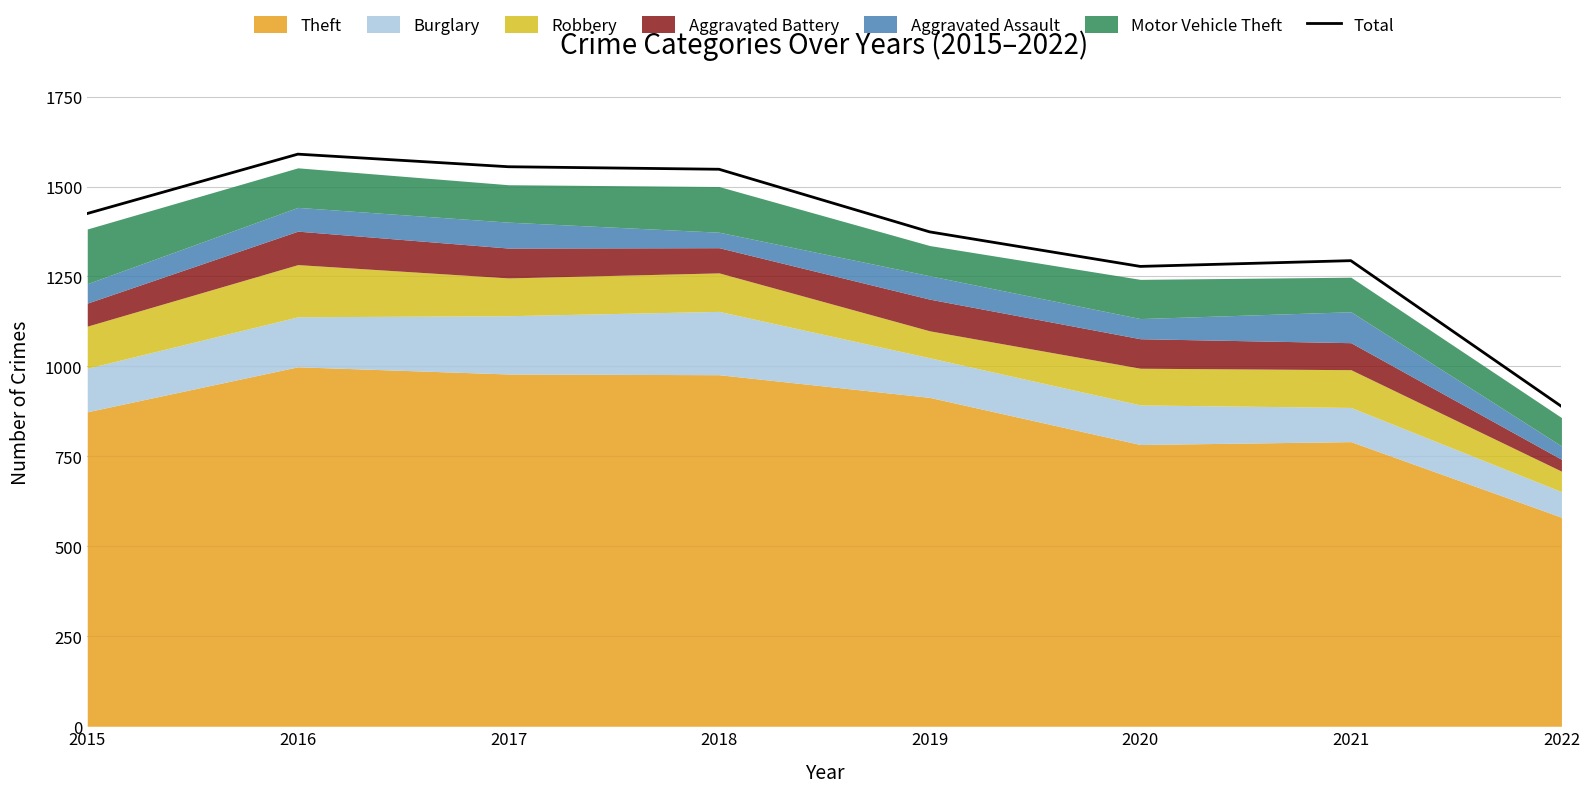

Which category has the highest value across all series?

2016